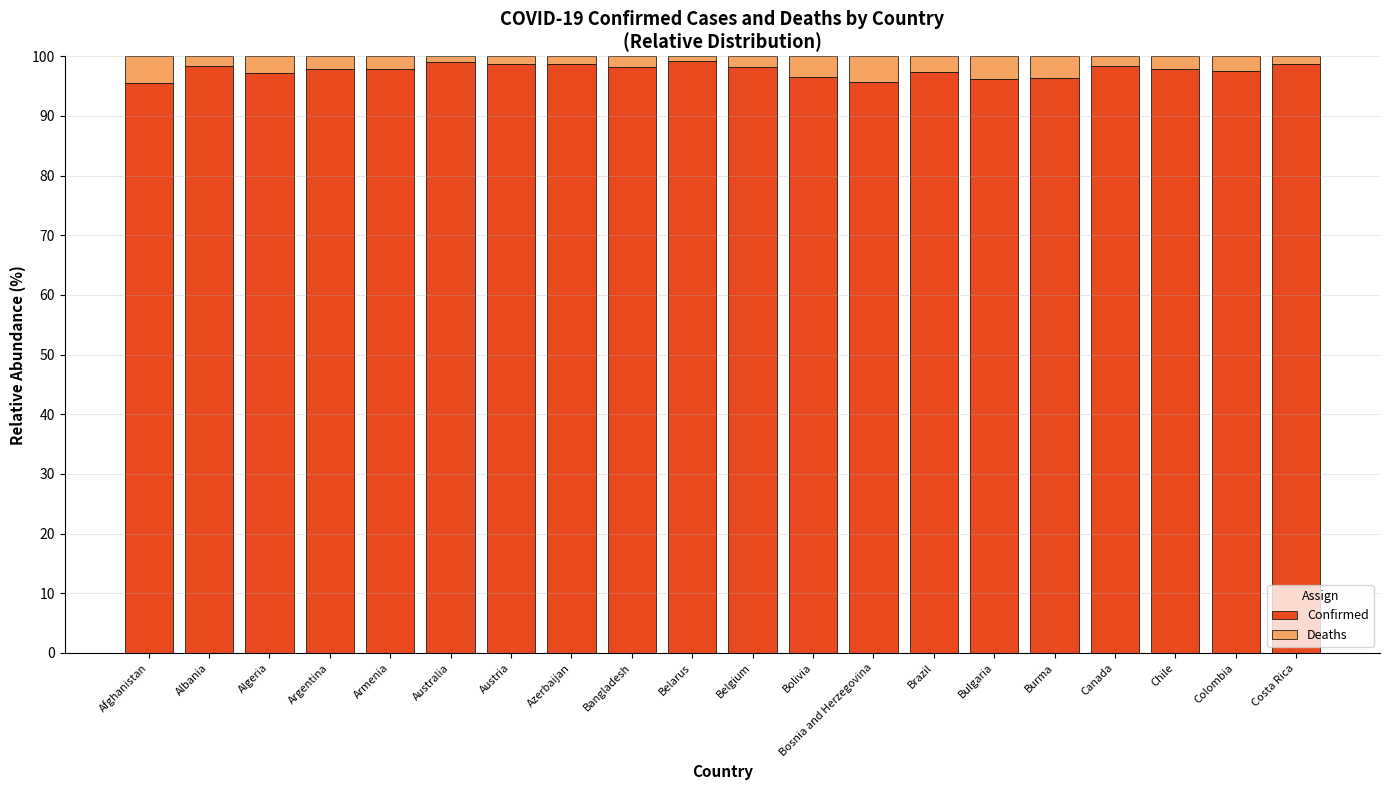

What is the total value across all series at Argentina?

100.0